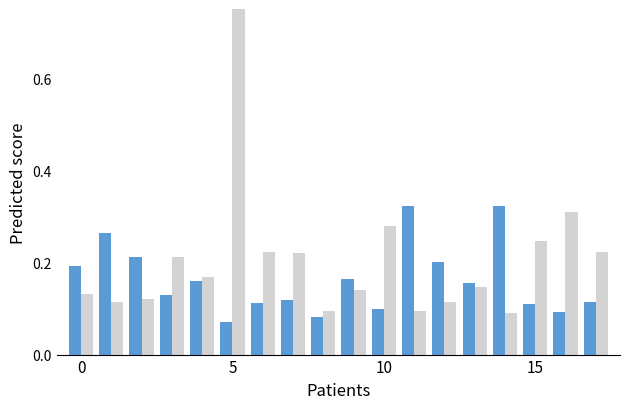

At which category does the chart reach its minimum across all series?

5